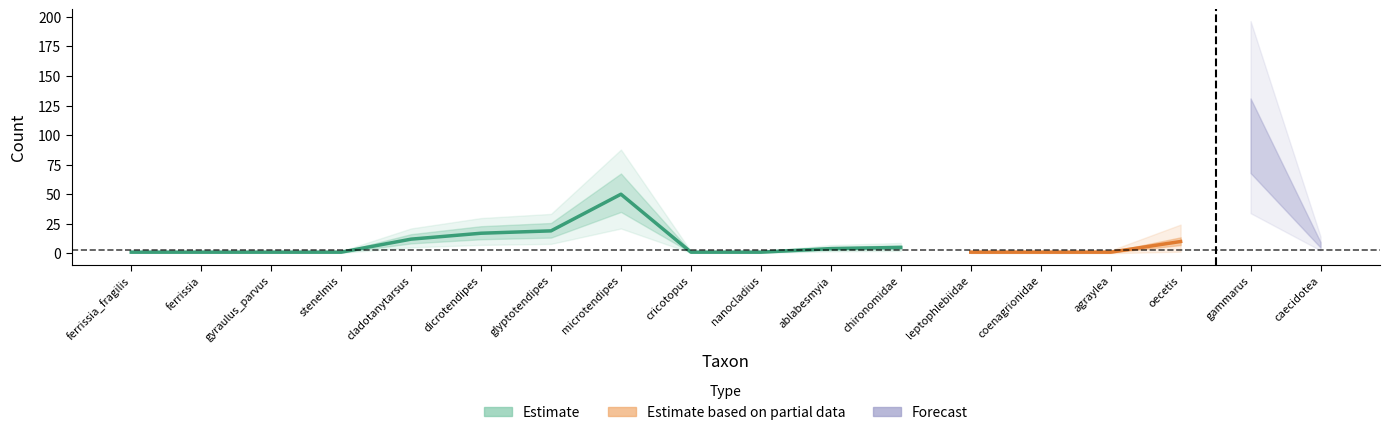

At which category does the chart reach its minimum across all series?

ferrissia_fragilis